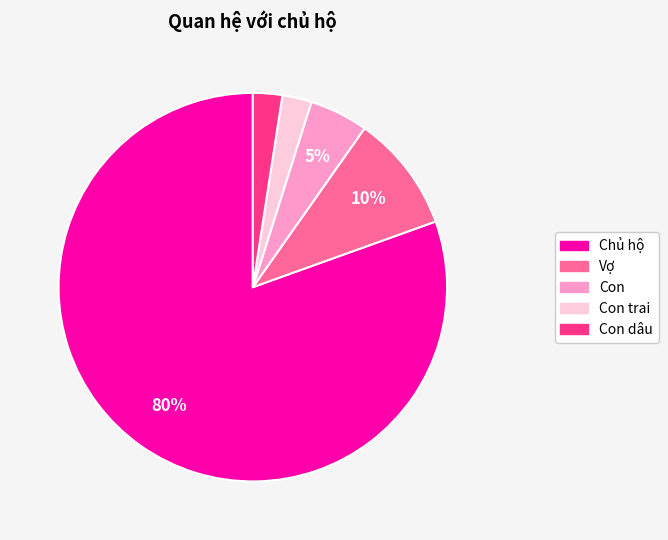

To the nearest percent, what is the average slice percentage?

20%